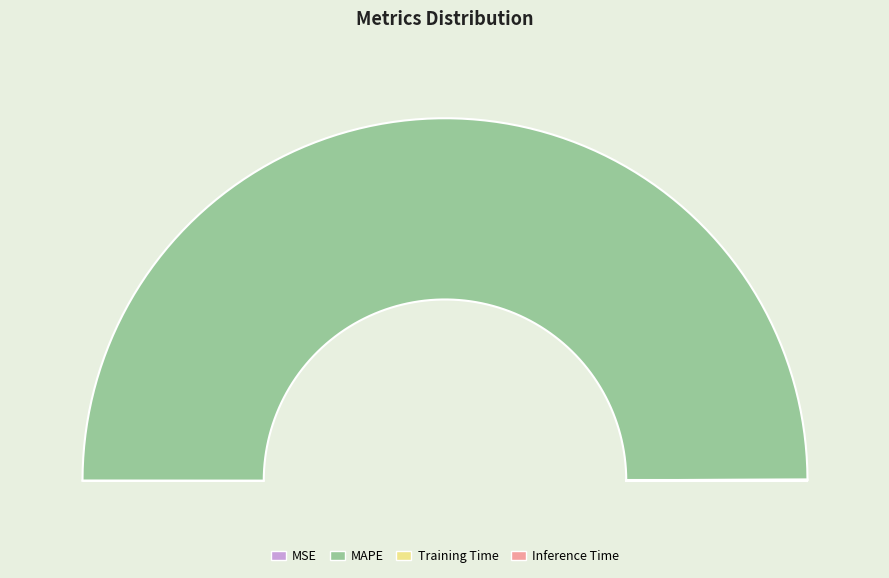

How many slices are in this pie chart?

4